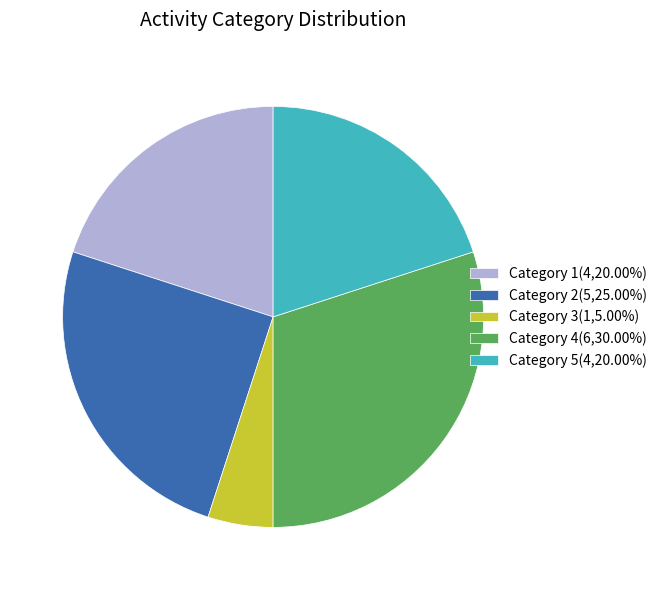

Is there any slice that represents more than half of the pie?

No